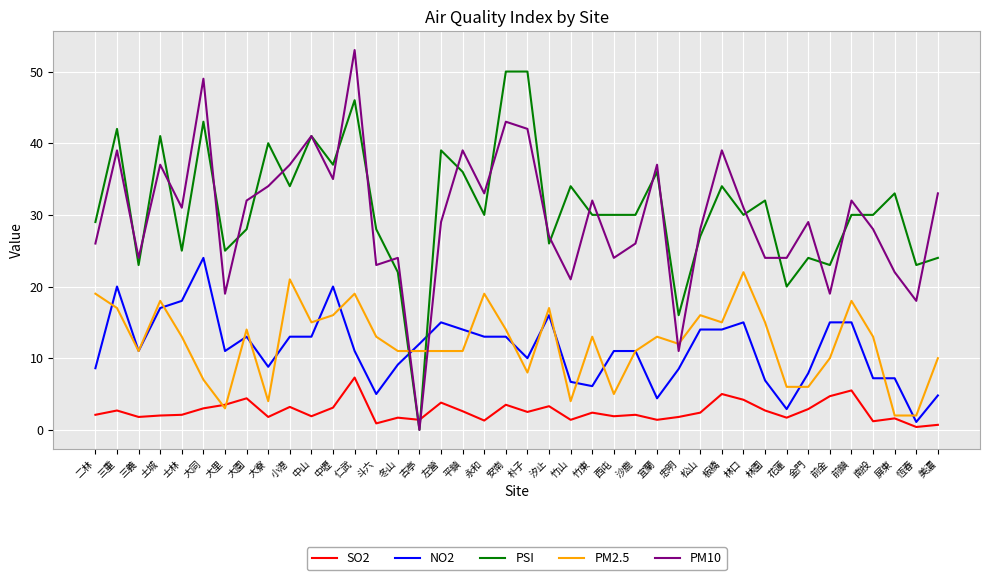

What is the greatest value displayed?

53.0